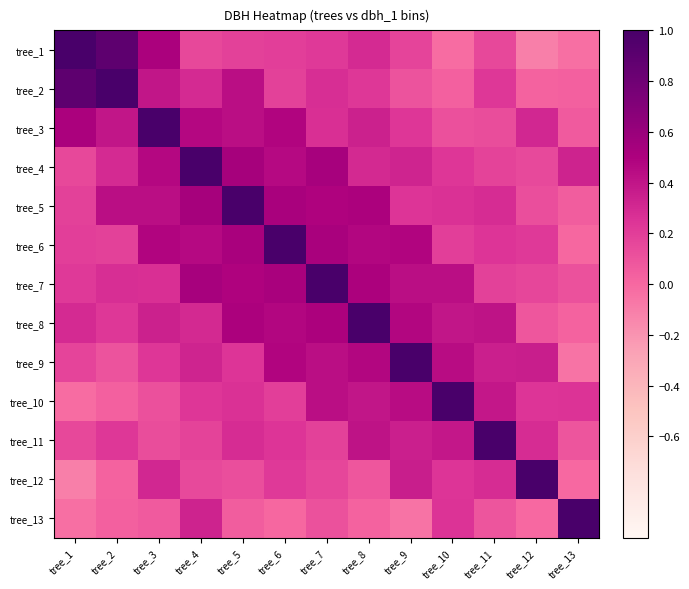

What is the difference between the highest and lowest values at tree_4?

0.9